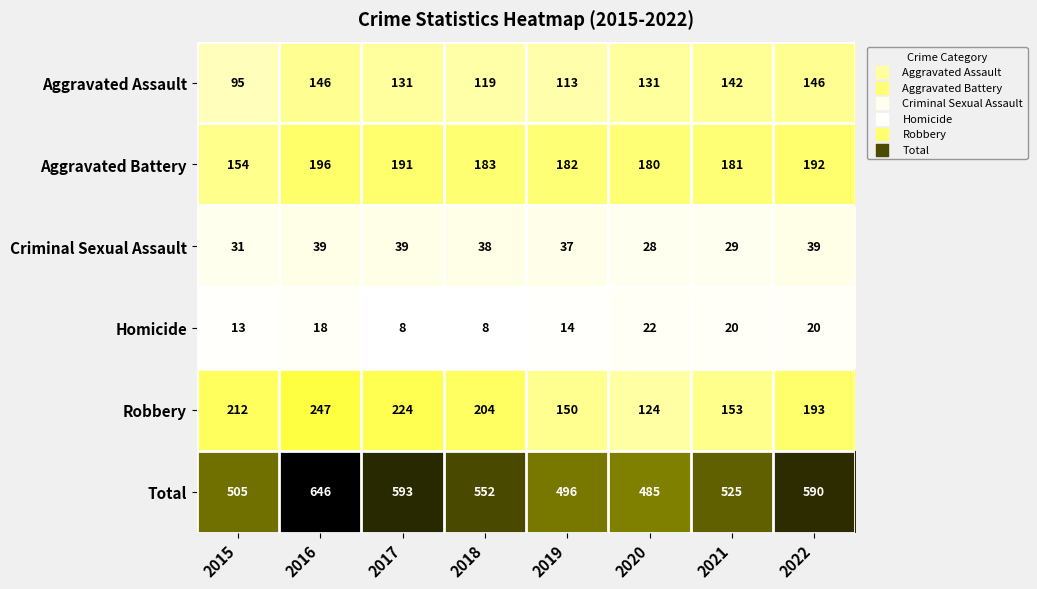

At which label does Aggravated Assault first exceed 131?

2016